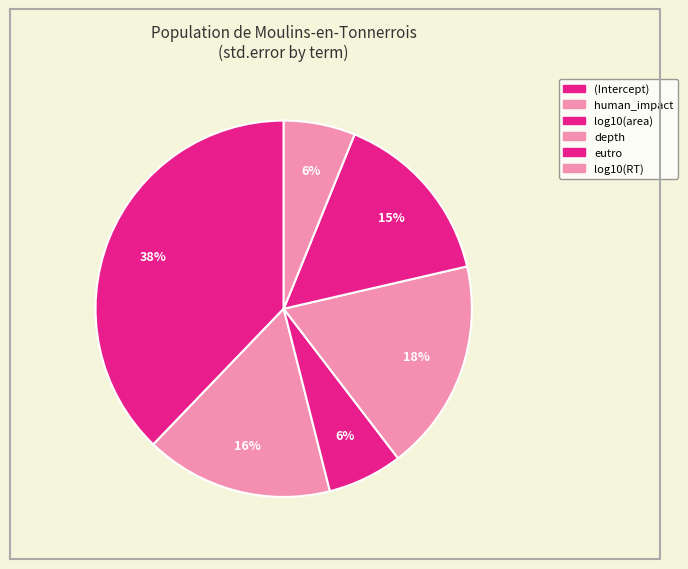

What percentage is the log10(area) slice, to the nearest percent?

6%